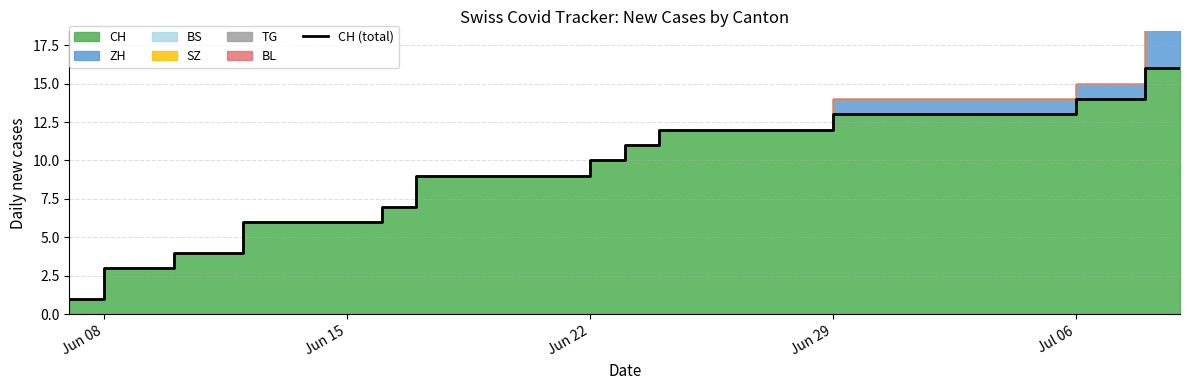

What is the sum of all values?

323